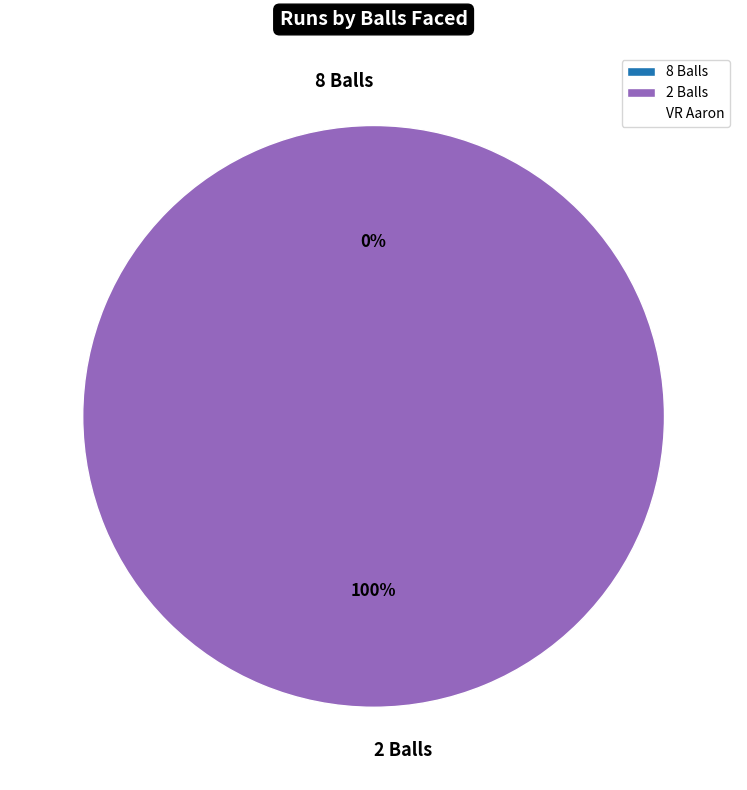

Which has a higher value, 8 Balls or 2 Balls?

2 Balls